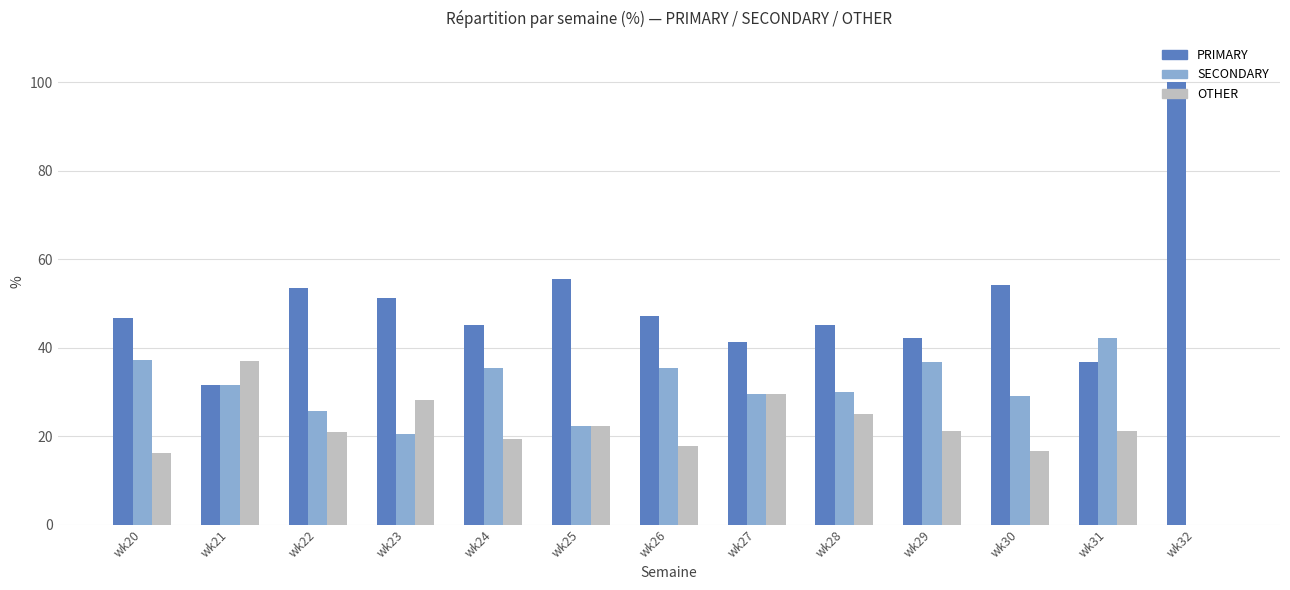

Which series has the widest spread of values?

PRIMARY